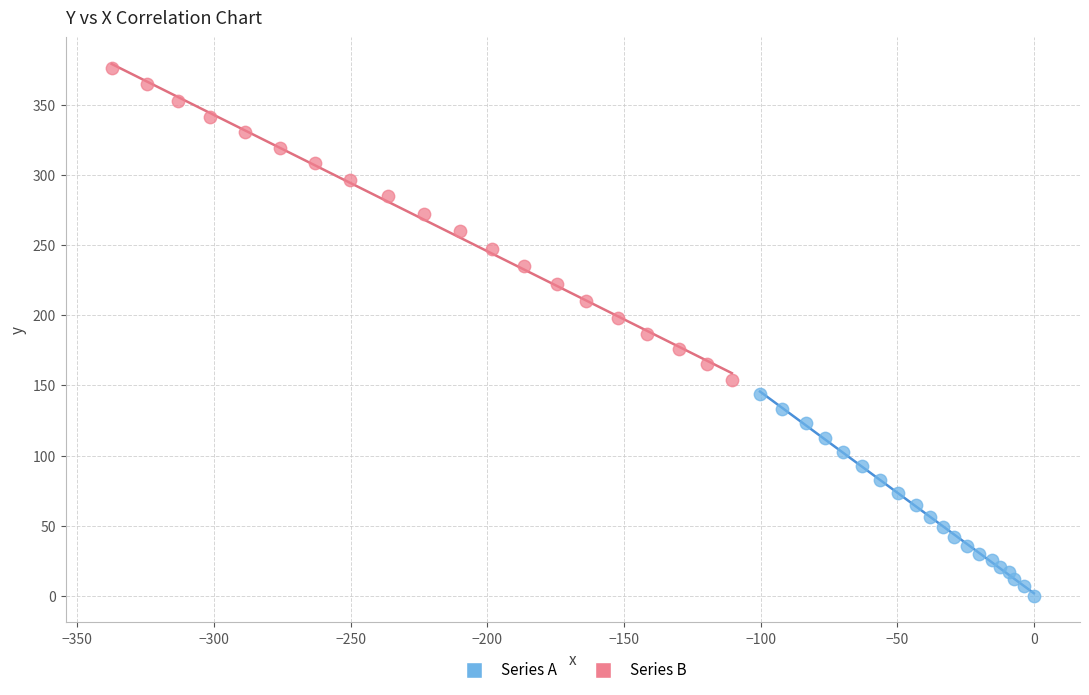

Which series has the widest spread of Y values?

Series B